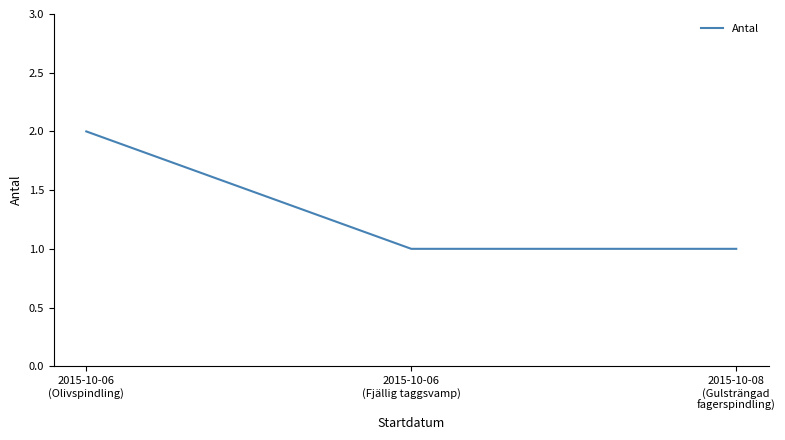

How many lines are shown in the chart?

1